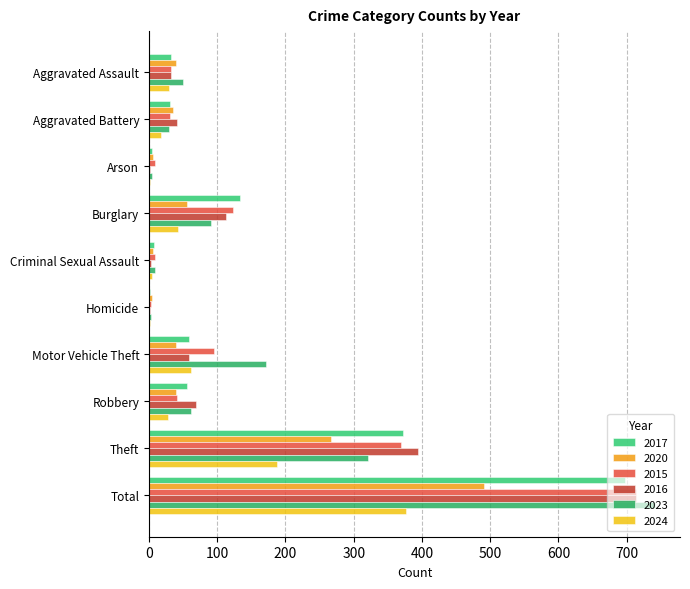

How many series are shown in this chart?

6